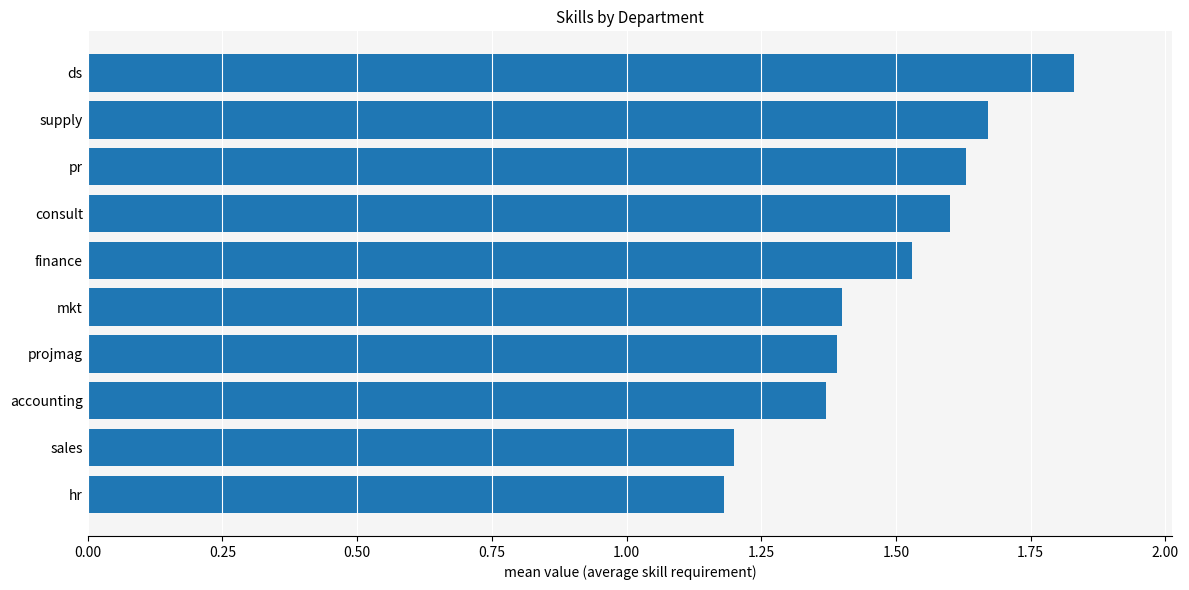

How many values are between 1 and 2?

10